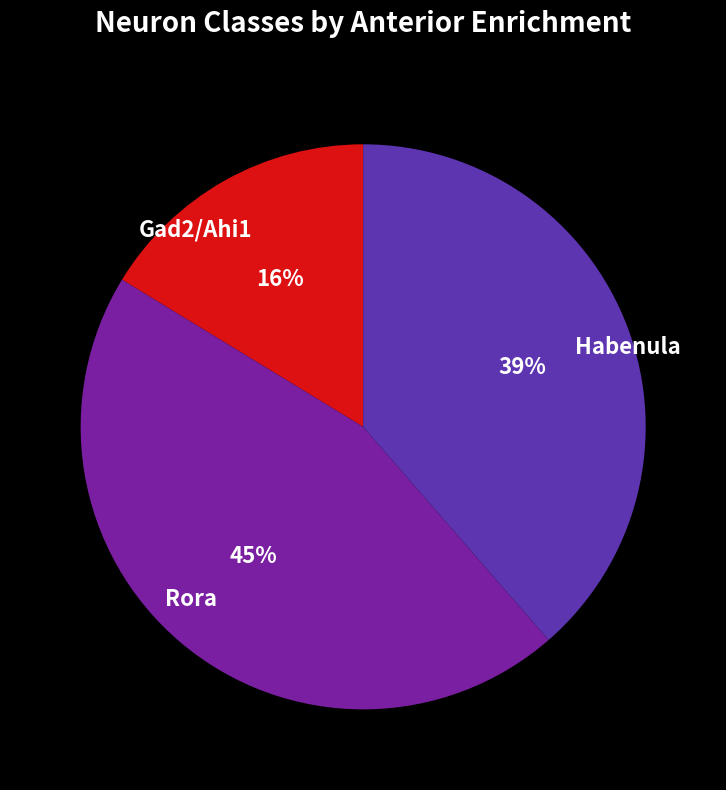

Do Habenula and Rora together represent more than half of the pie?

Yes